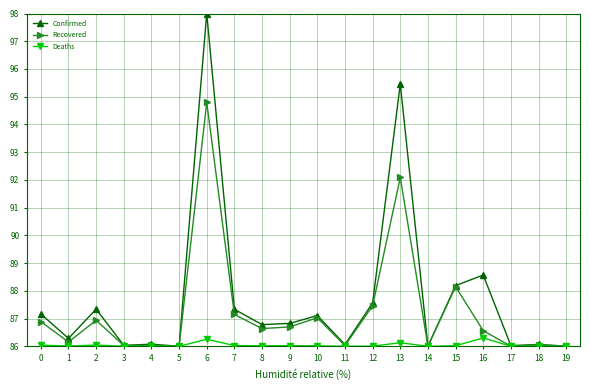

At which category is the sum across all series the highest?

6